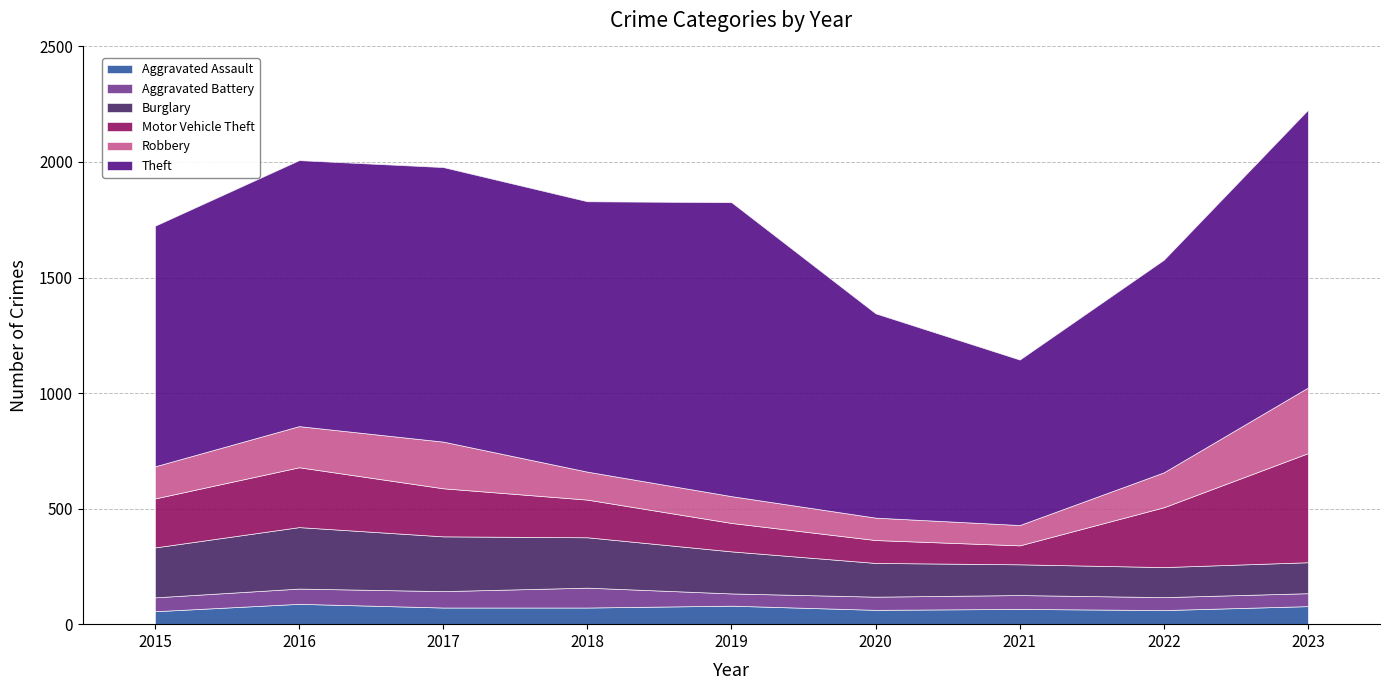

Which category has the highest value across all series?

2019